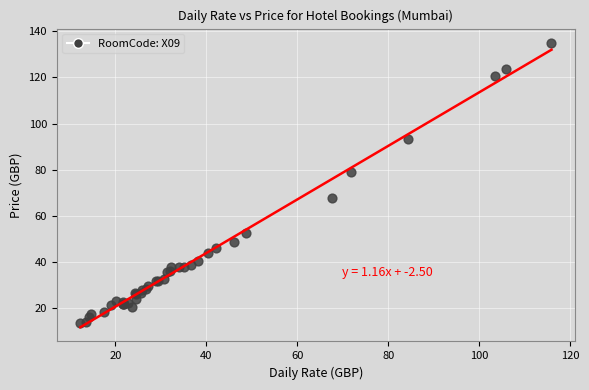

What Y value in the scatter plot is closest to 74?

79.1